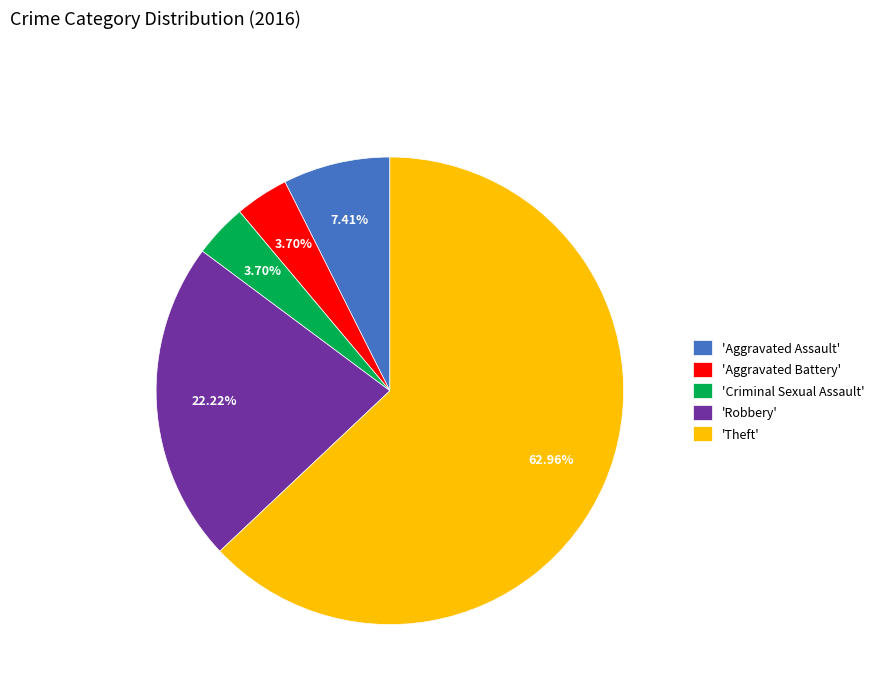

Which slice is the largest?

'Theft'